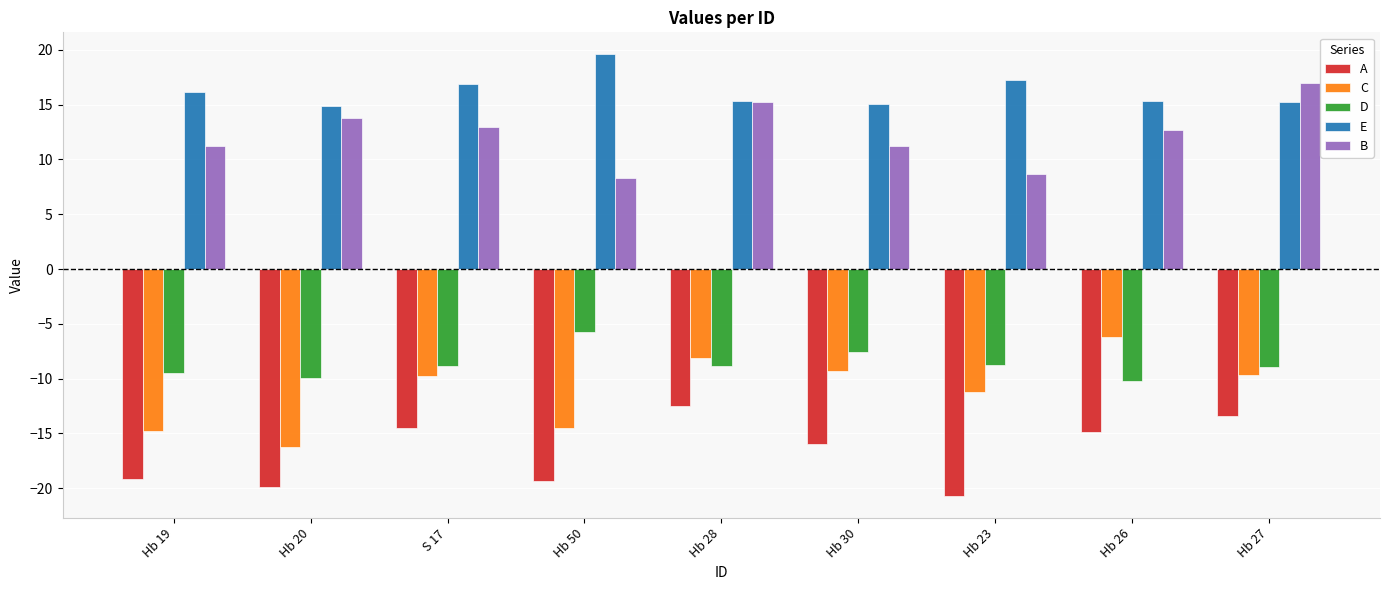

What is the label of the 1st bar from the right?

Hb 27